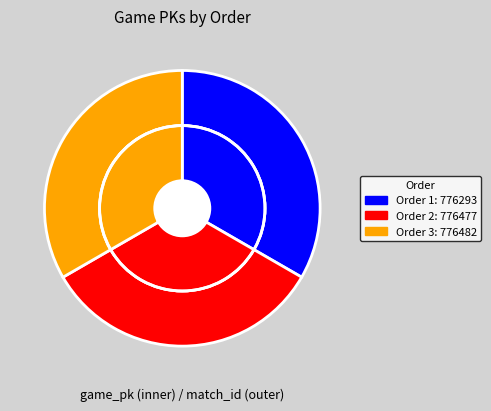

How many slices are in this pie chart?

3